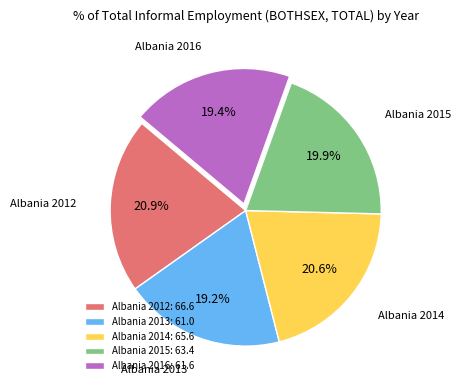

Does Albania 2015 account for over 50% of the chart?

No